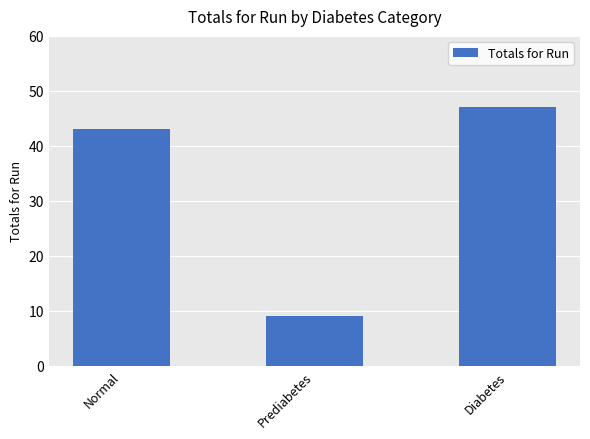

Reading left to right, extract all data points from this chart.

Normal=43	Prediabetes=9	Diabetes=47